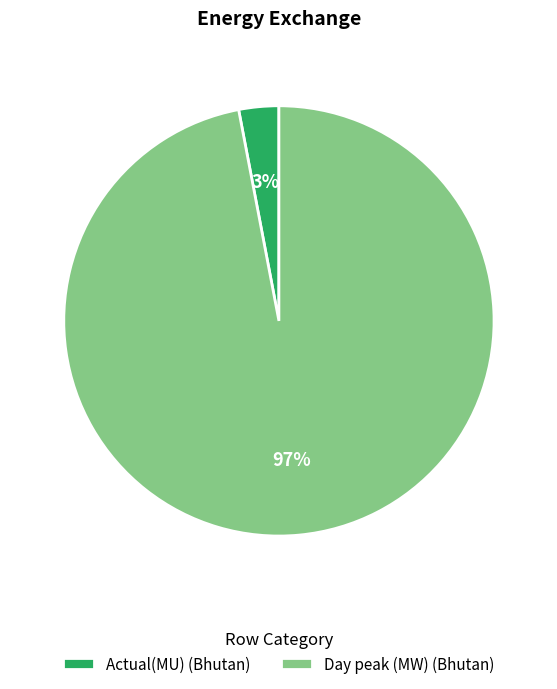

Is it true that Actual(MU) (Bhutan) is 3% of the pie?

True